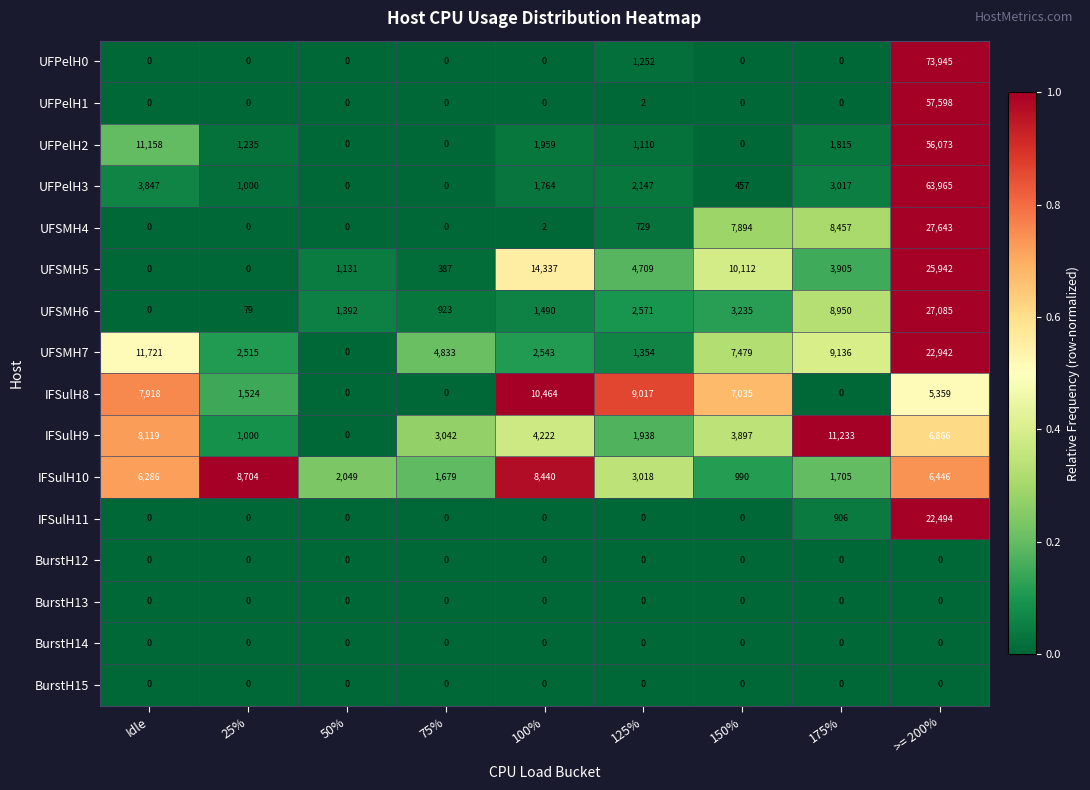

The value of UFPelH2 at 25% is 801. True or false?

False